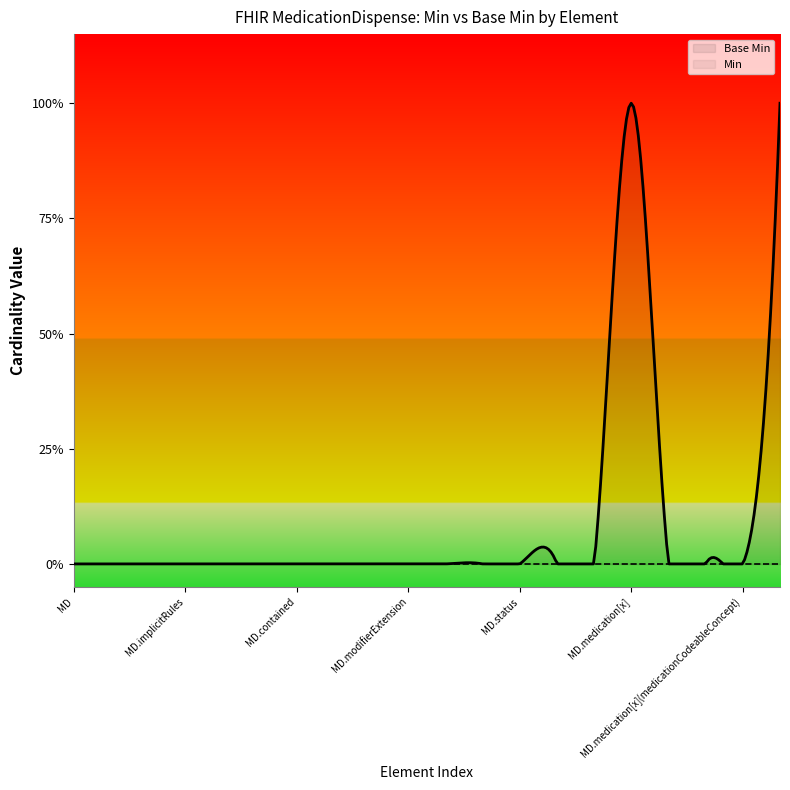

Where is the data nearest to the value 0?

MedicationDispense